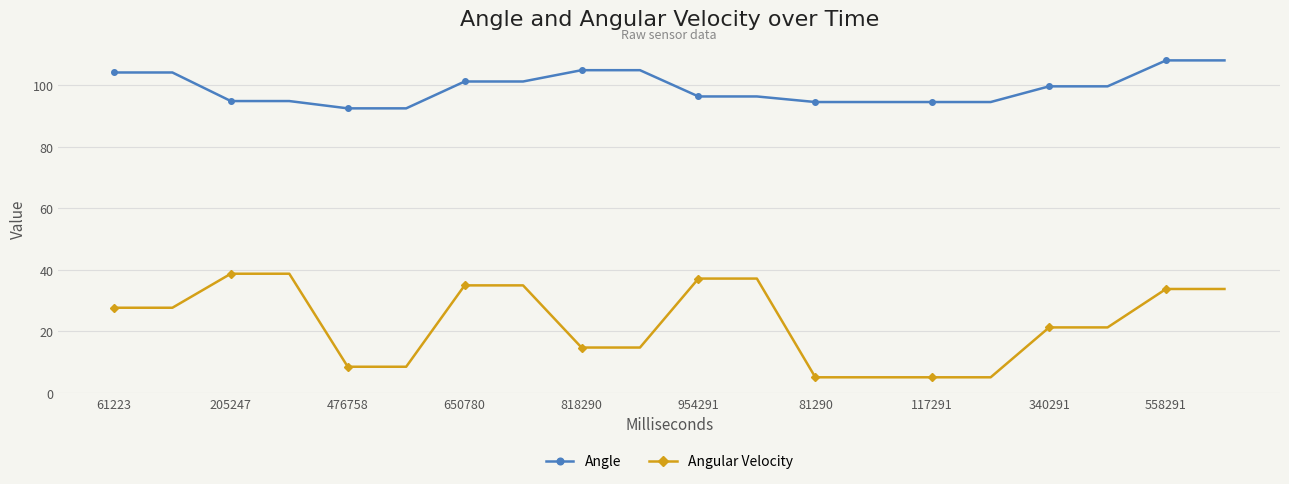

Which series has the largest range (max minus min)?

Angular Velocity